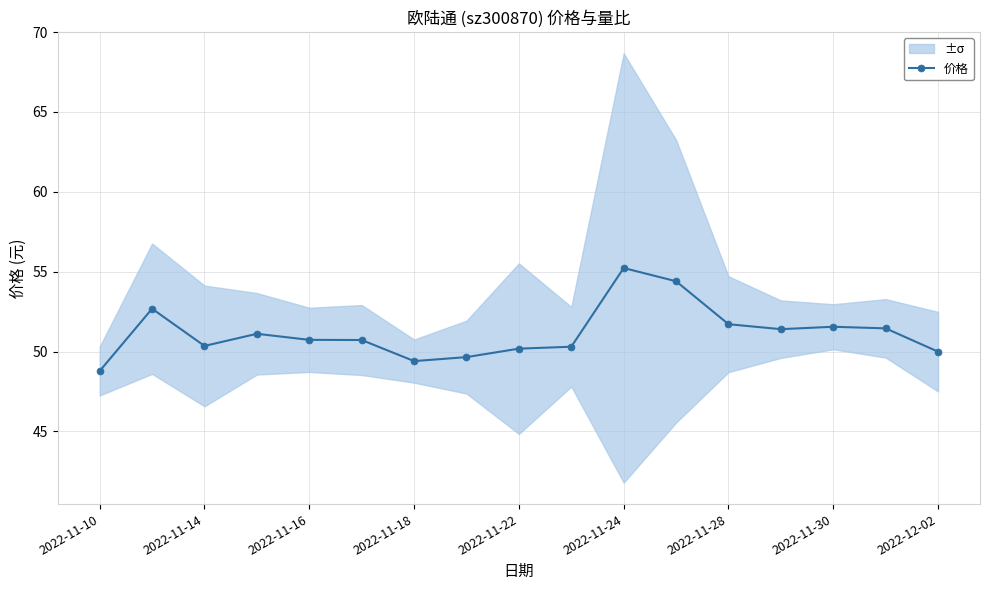

What is the minimum value shown in the chart?

48.8